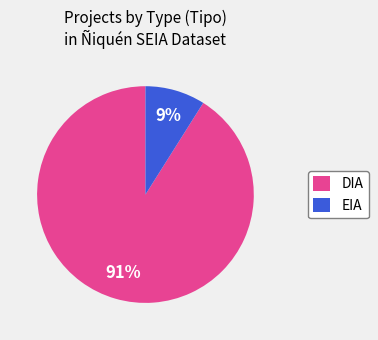

Is the sum of DIA and EIA greater than half?

Yes